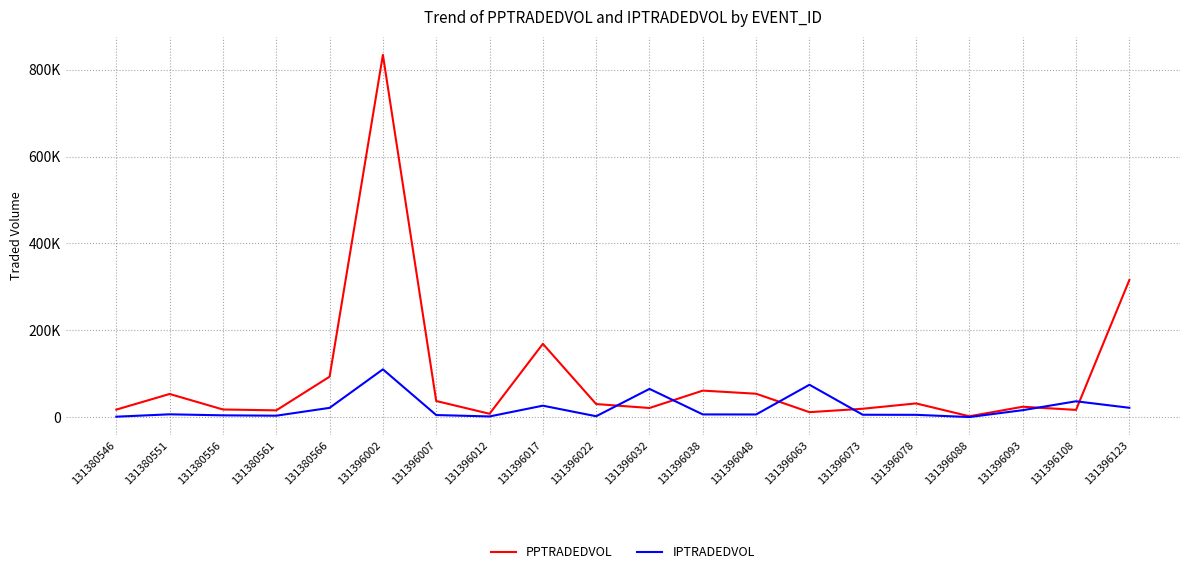

What are all the series names shown in the legend?

PPTRADEDVOL, IPTRADEDVOL